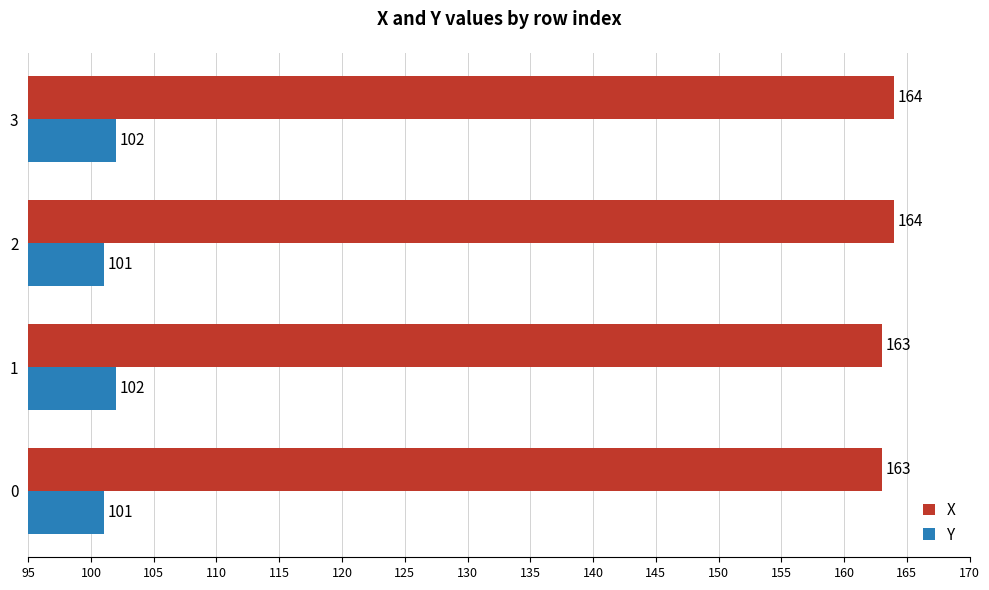

What is the greatest value displayed?

164